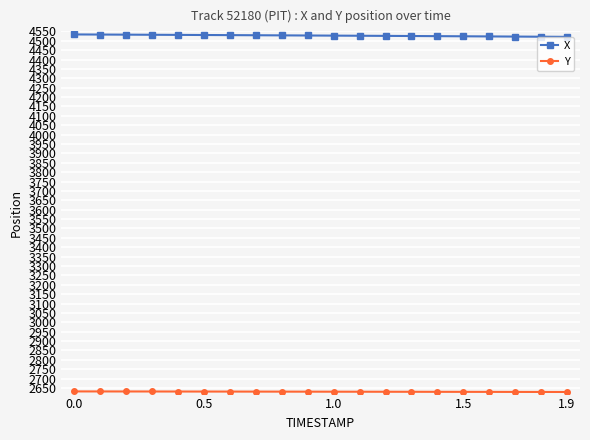

Is this an area chart (filled region under the line)?

No